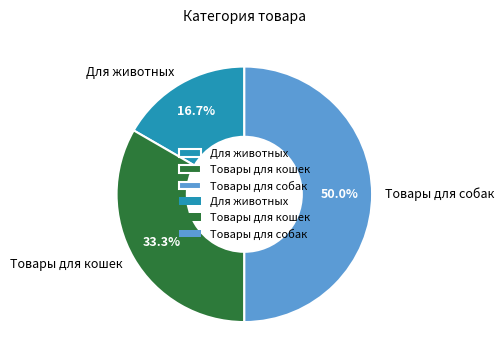

Is Для животных the majority of the pie?

No